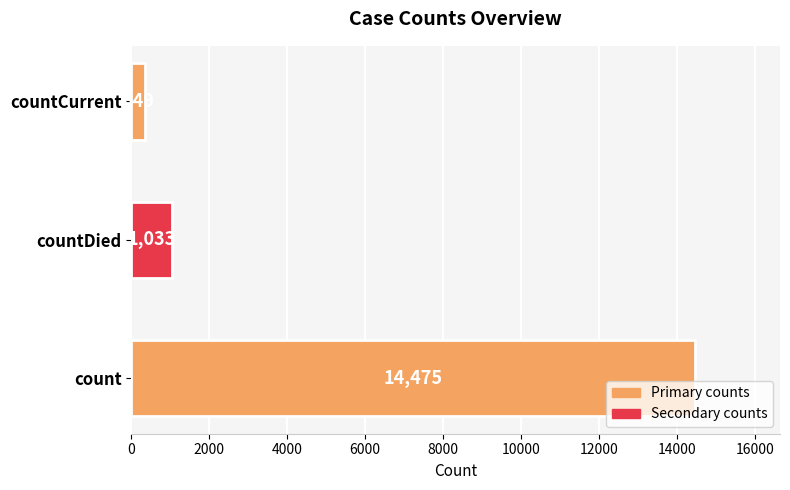

Reading bottom to top, transcribe all the data shown in this chart.

14475	1033	349